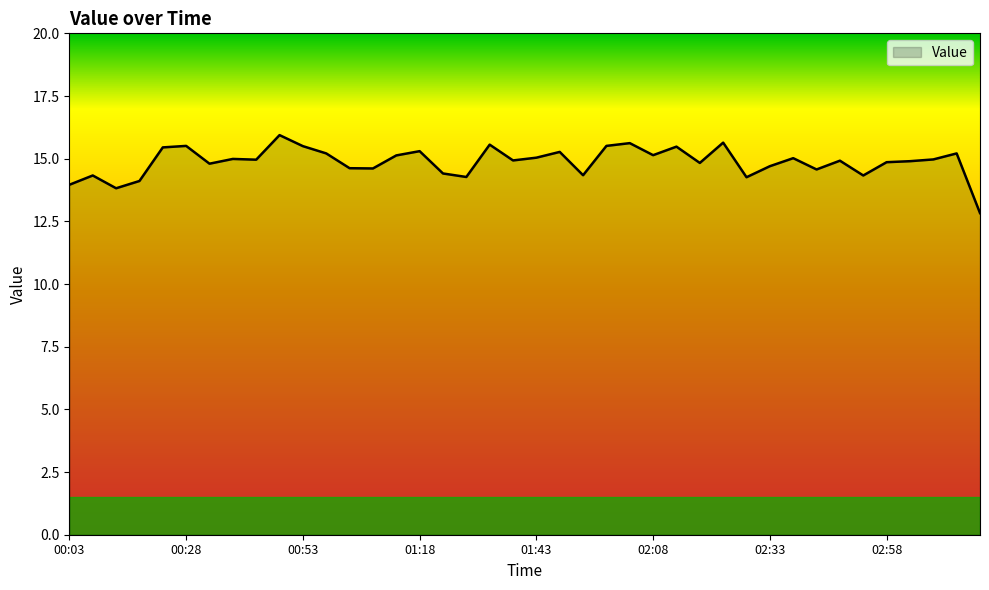

What is the smallest value displayed?

12.8